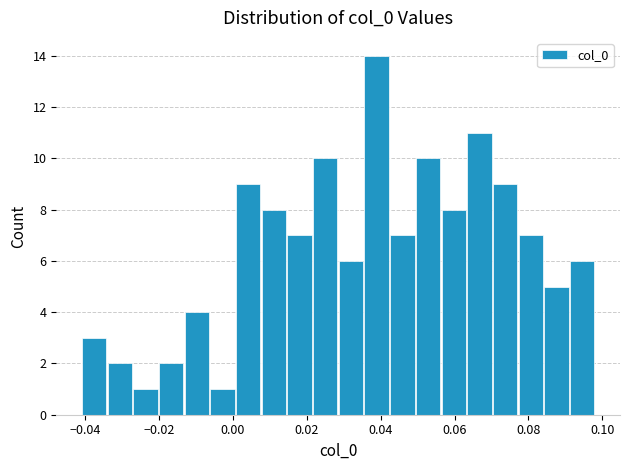

Around what value on the x-axis is the tallest bar? Give the approximate position of its centre, as read against the axis.

0.038